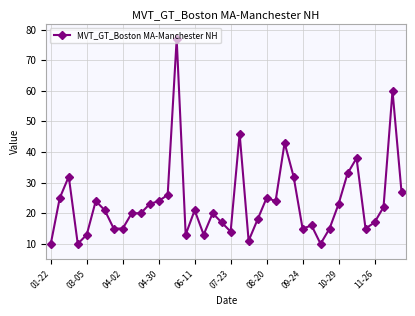

What is the difference between the maximum and second lowest values?

67